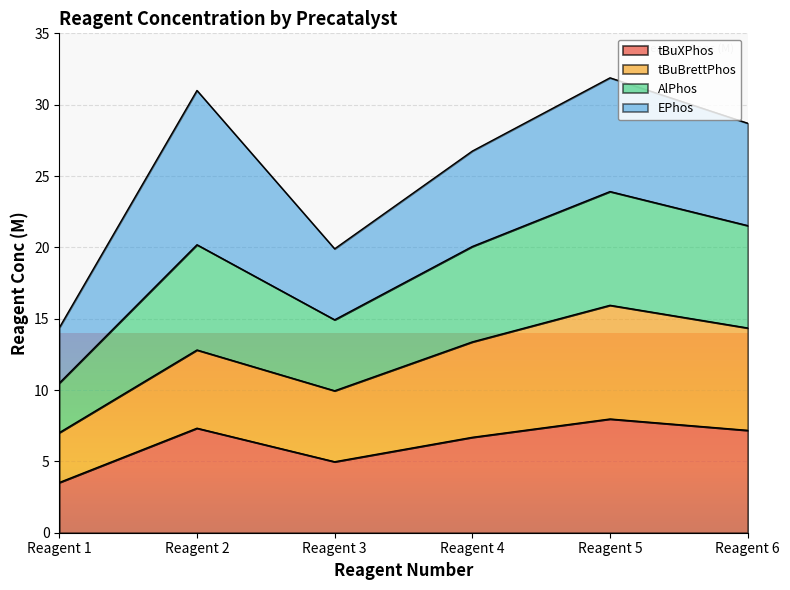

Is it true that AlPhos equals 9.7 at Reagent 1?

False